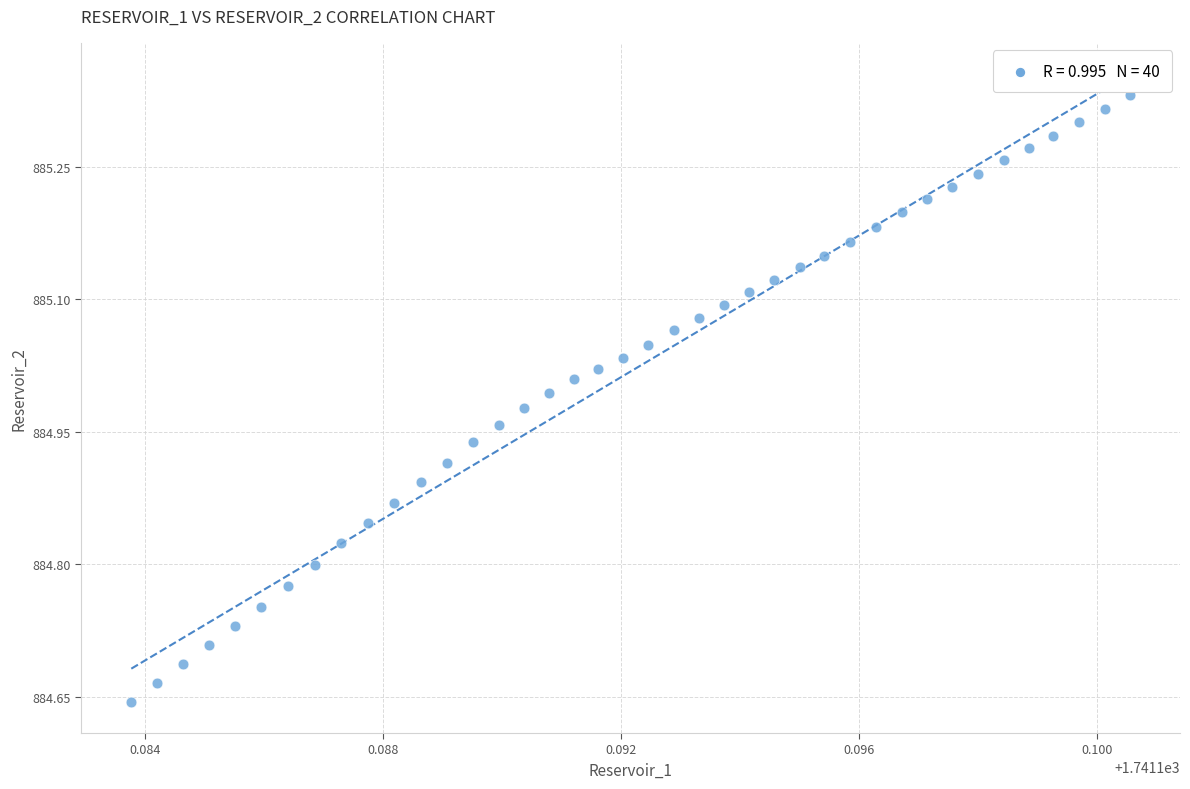

What is the range of Y values (max minus min)?

0.7